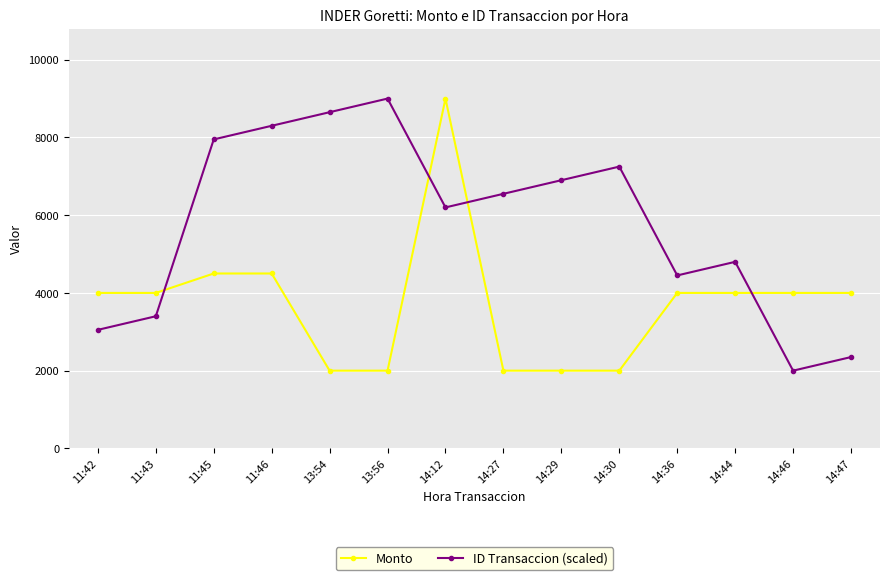

What is the approximate value of ID Transaccion (scaled) at 14:47?

2350